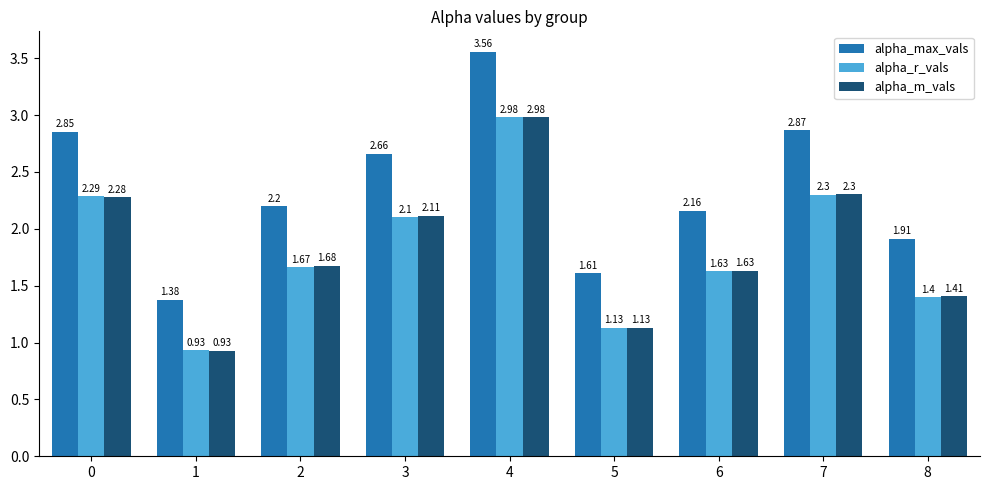

At which label does alpha_r_vals reach its minimum?

1